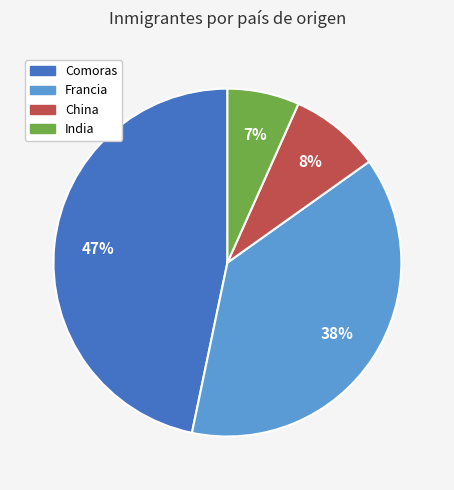

Approximately how many times larger is the value at Comoras compared to Francia?

1.2